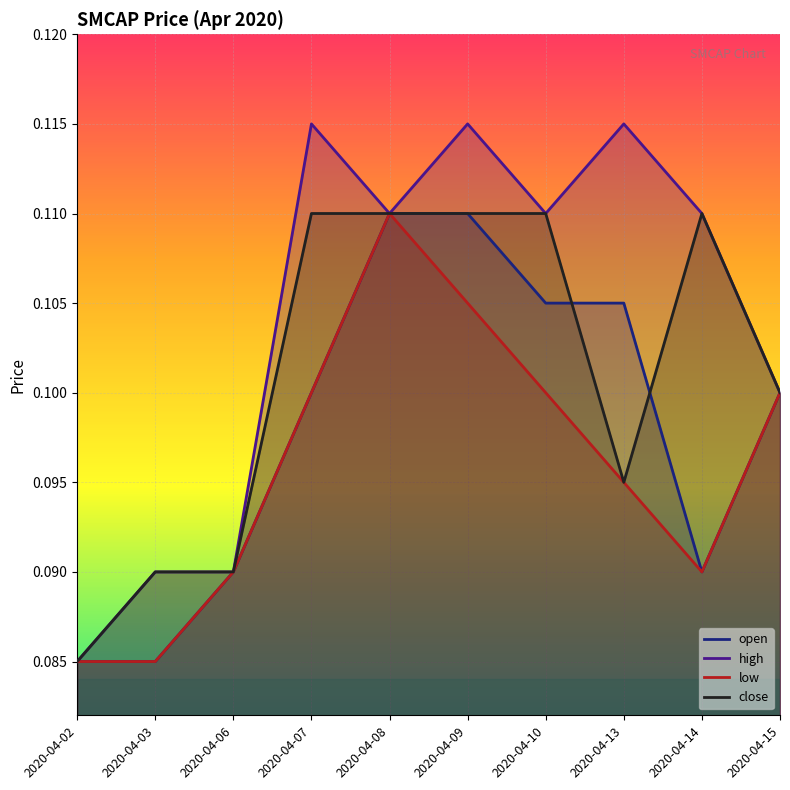

What are all the series names shown in the legend?

open, high, low, close